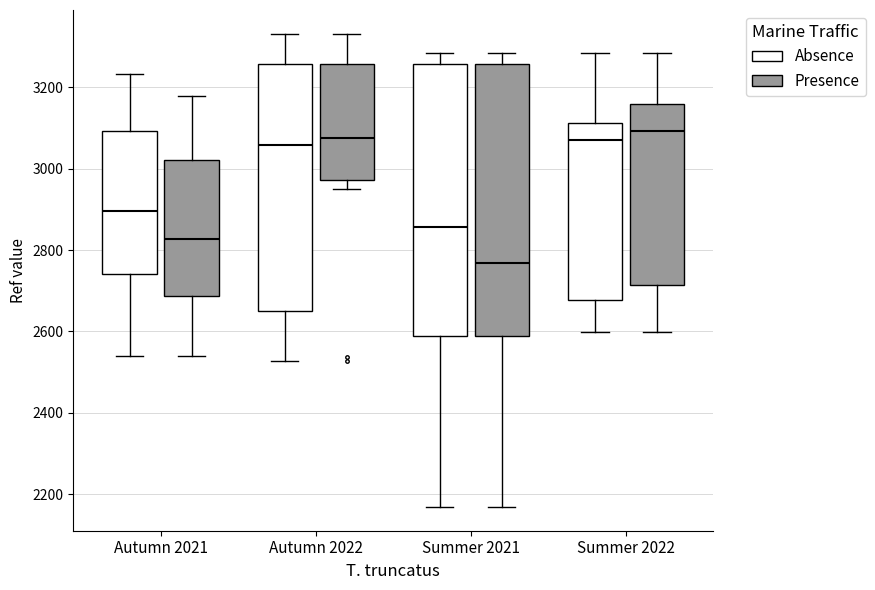

Which box's median line is the lowest?

Summer 2021 (Presence)